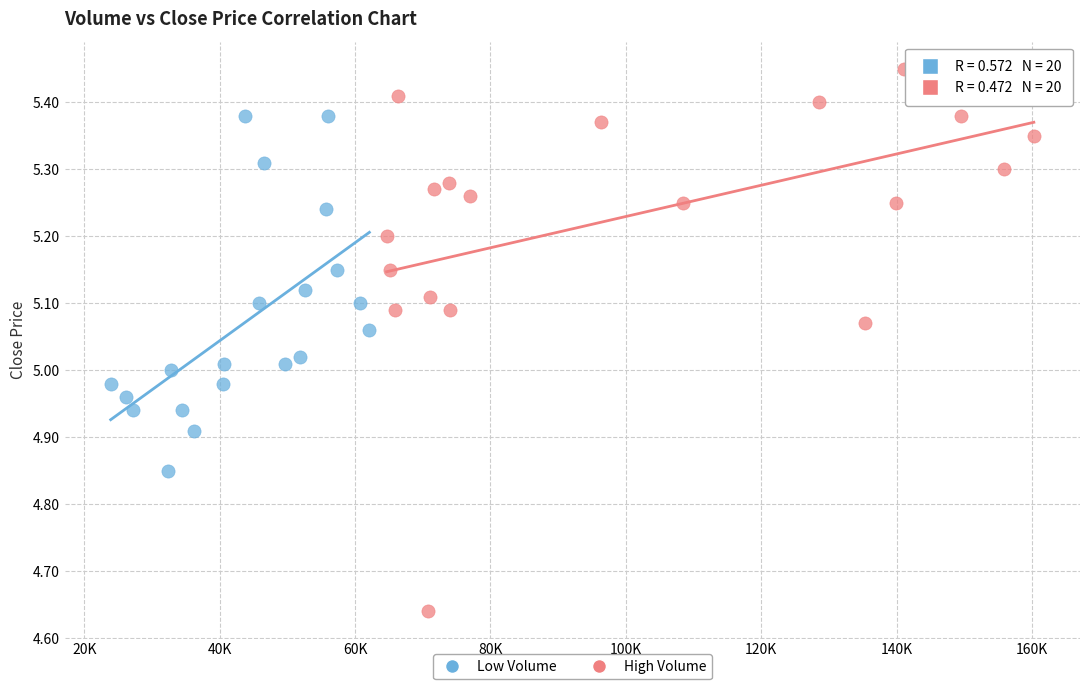

Which series contains the highest Y value?

High Volume